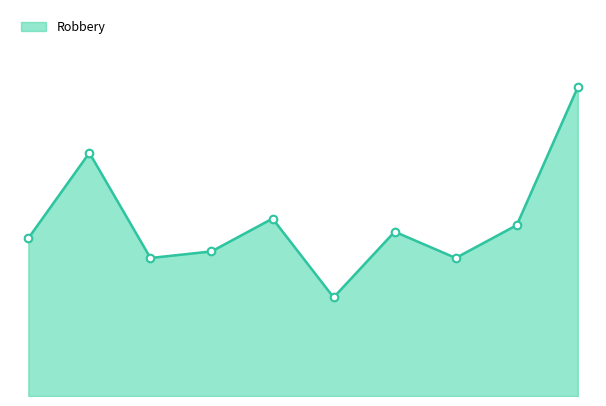

Is this an area chart (filled region under the line)?

Yes